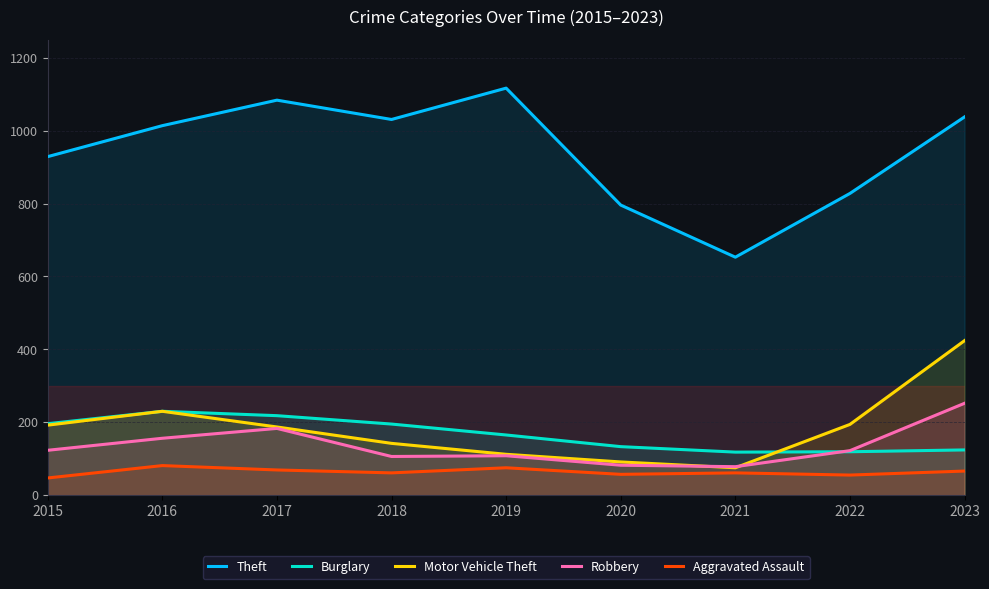

In Theft, how many points are higher than both neighbors (excluding endpoints)?

2